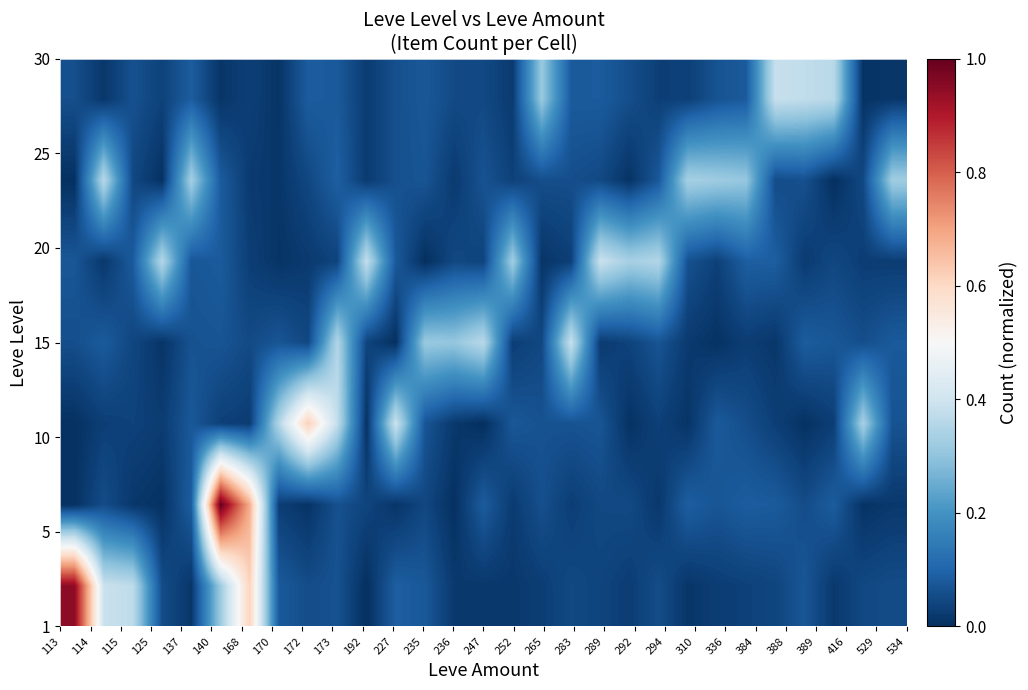

How many distinct data groups are displayed?

7